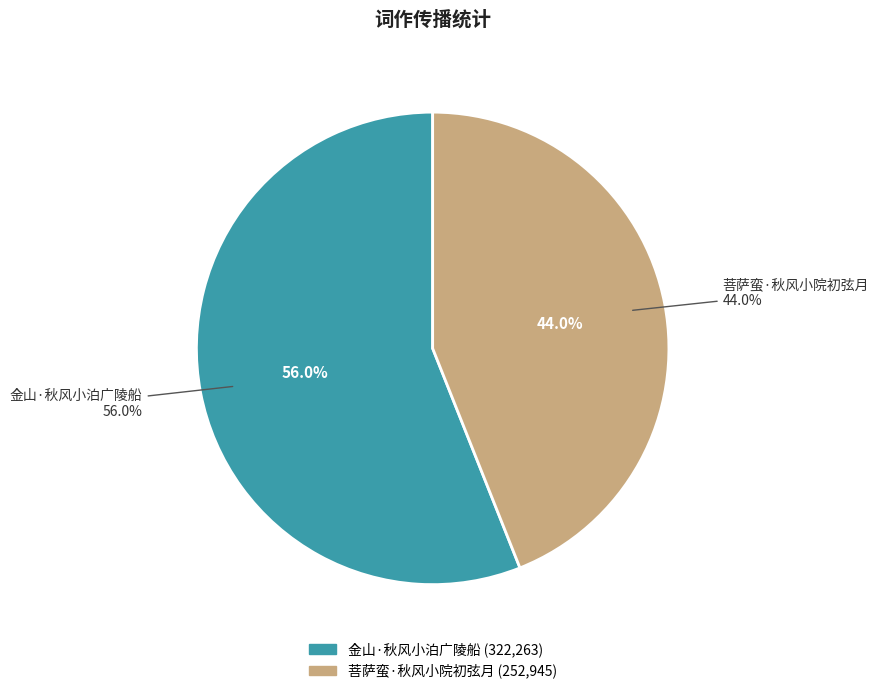

What is the change in value from 金山·秋风小泊广陵船 to 菩萨蛮·秋风小院初弦月?

-69318